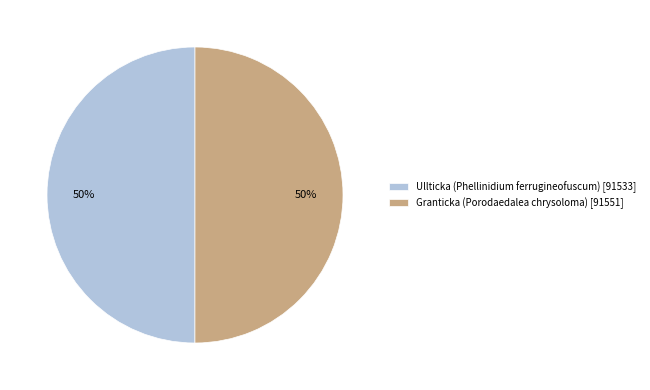

What is the ratio of the value at Ullticka (Phellinidium ferrugineofuscum) [91533] to the value at Granticka (Porodaedalea chrysoloma) [91551]?

1.0